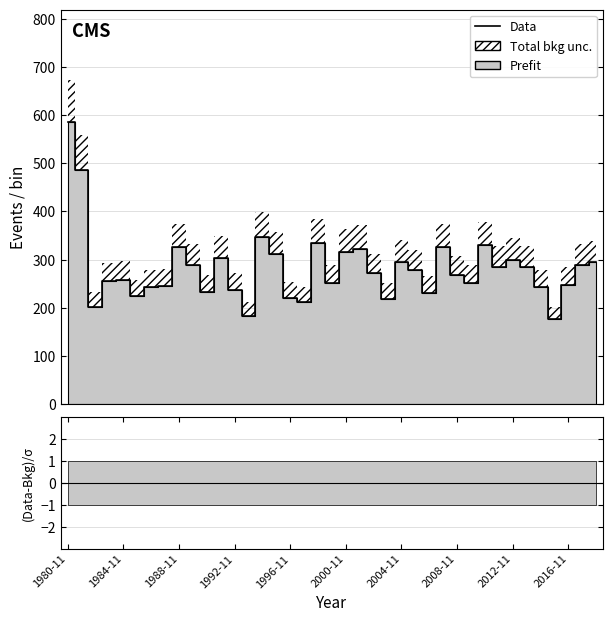

Where does the data first go above 271?

1980-11